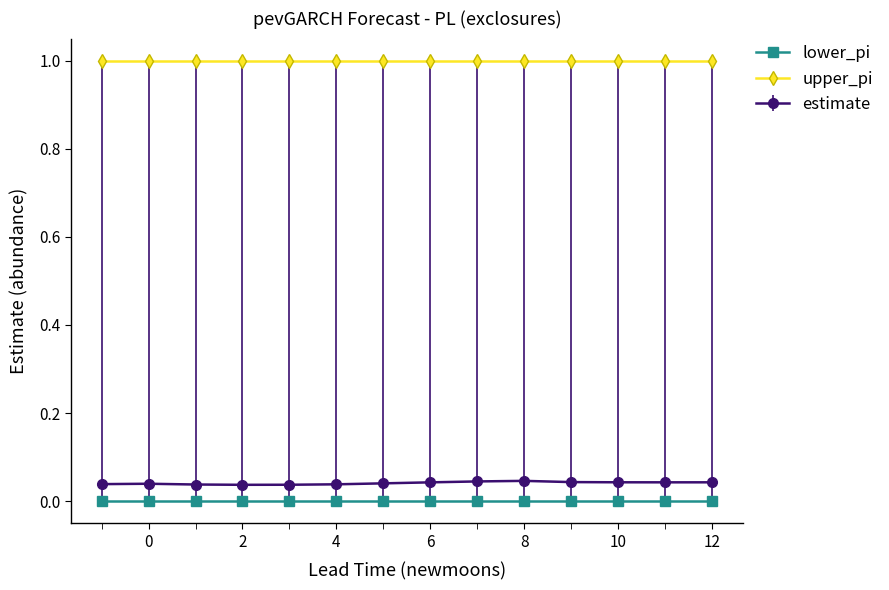

Rank the series by their maximum value, from highest to lowest.

upper_pi, estimate, lower_pi